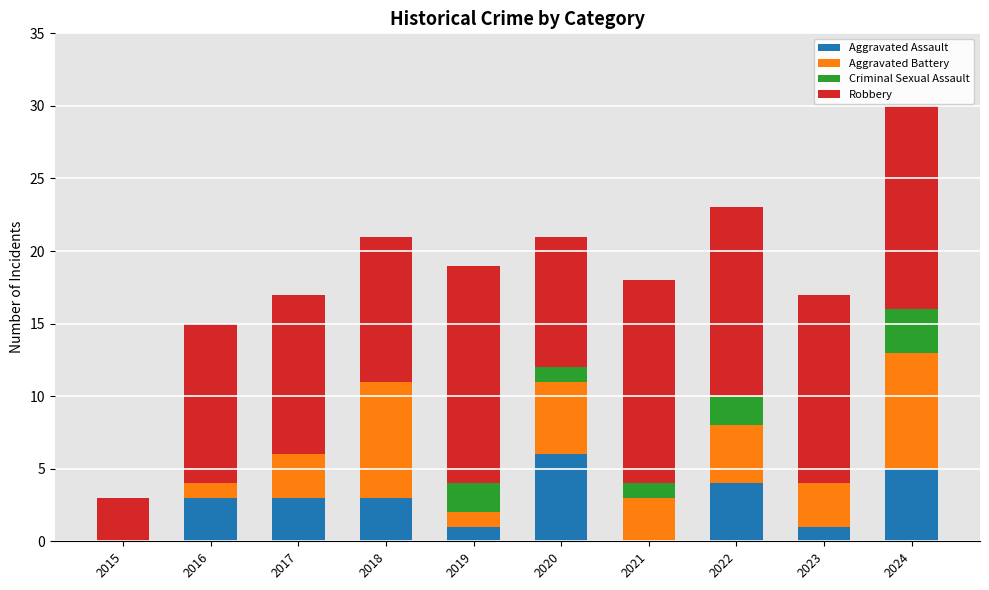

What is the total value across all series at 2023?

17